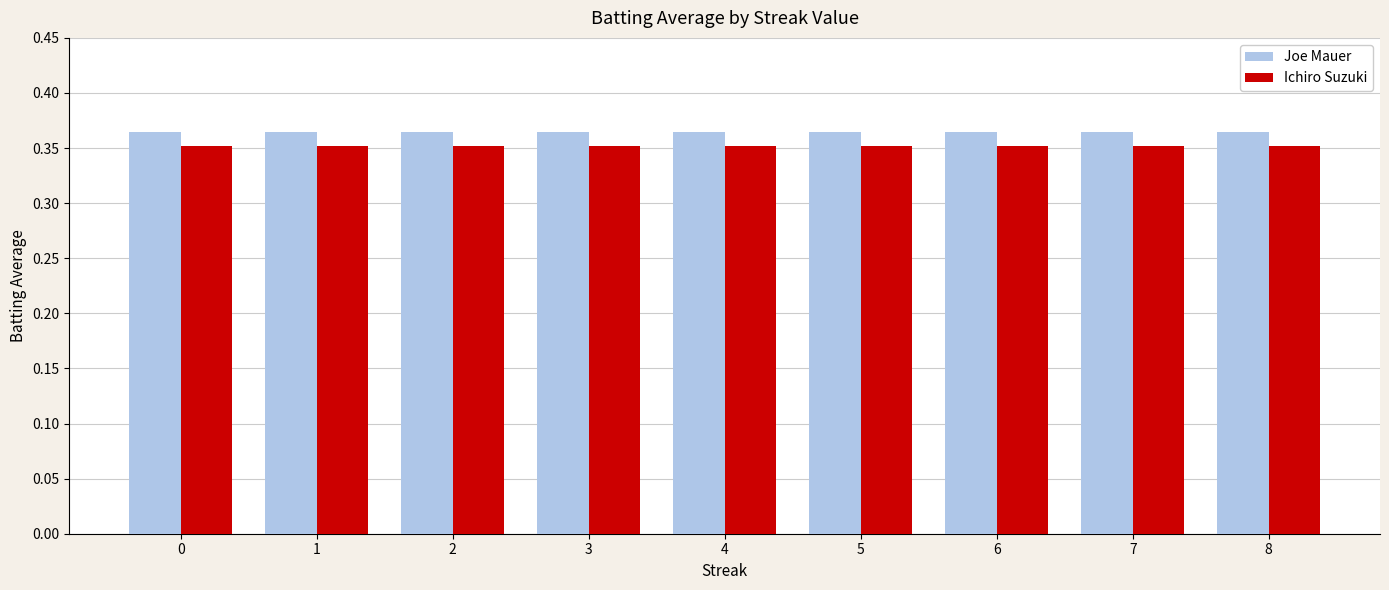

What is the sum of the Joe Mauer values at 8 and 7?

0.7